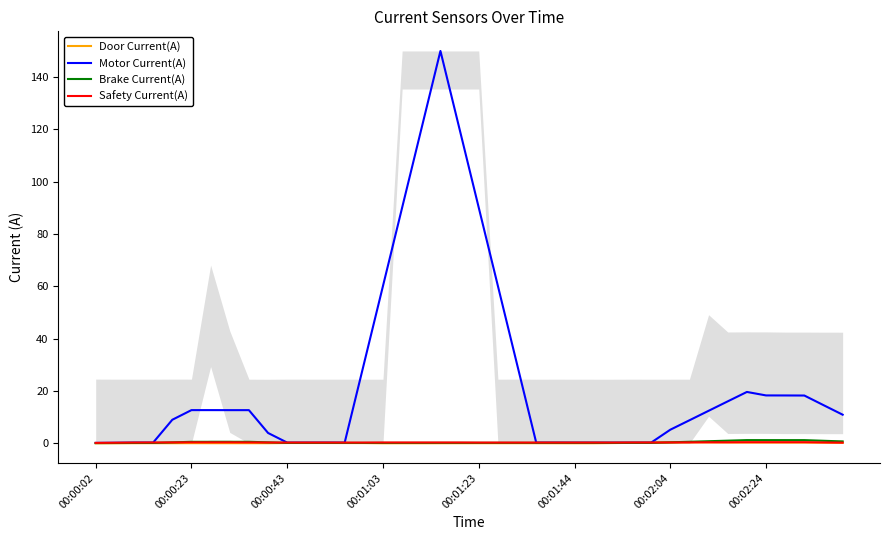

Where is Door Current(A) nearest to the value 0?

00:00:02